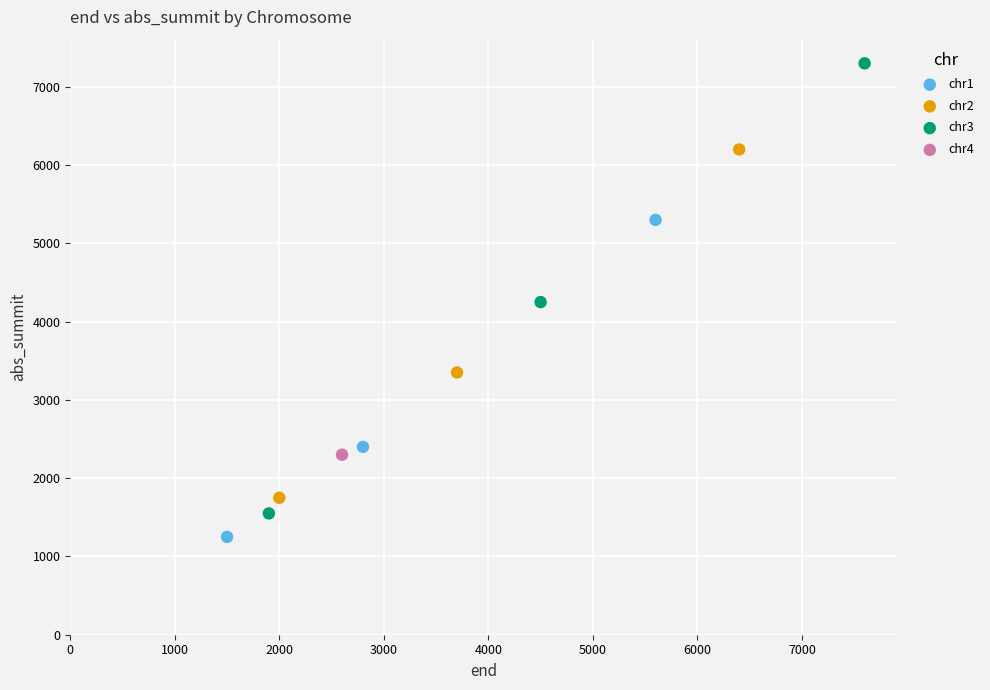

Which series reaches the maximum Y coordinate?

chr3